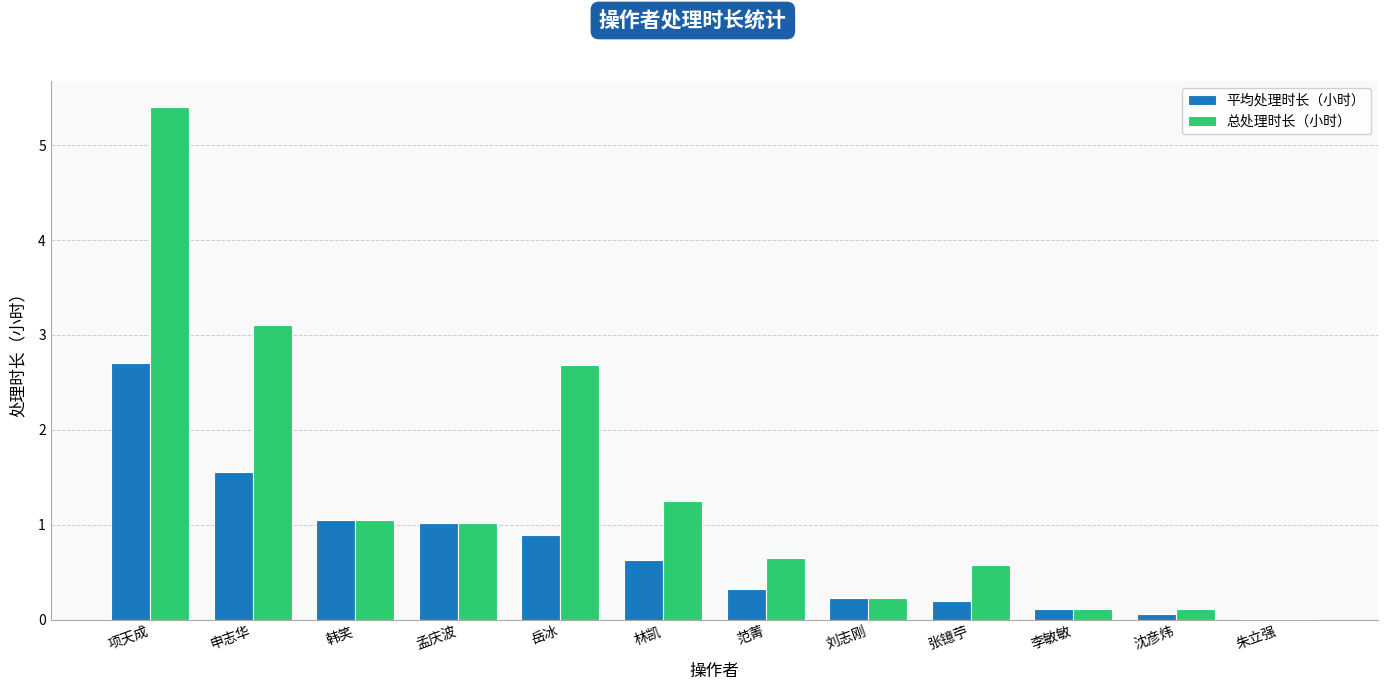

What is the sum of all 总处理时长（小时） values?

16.2